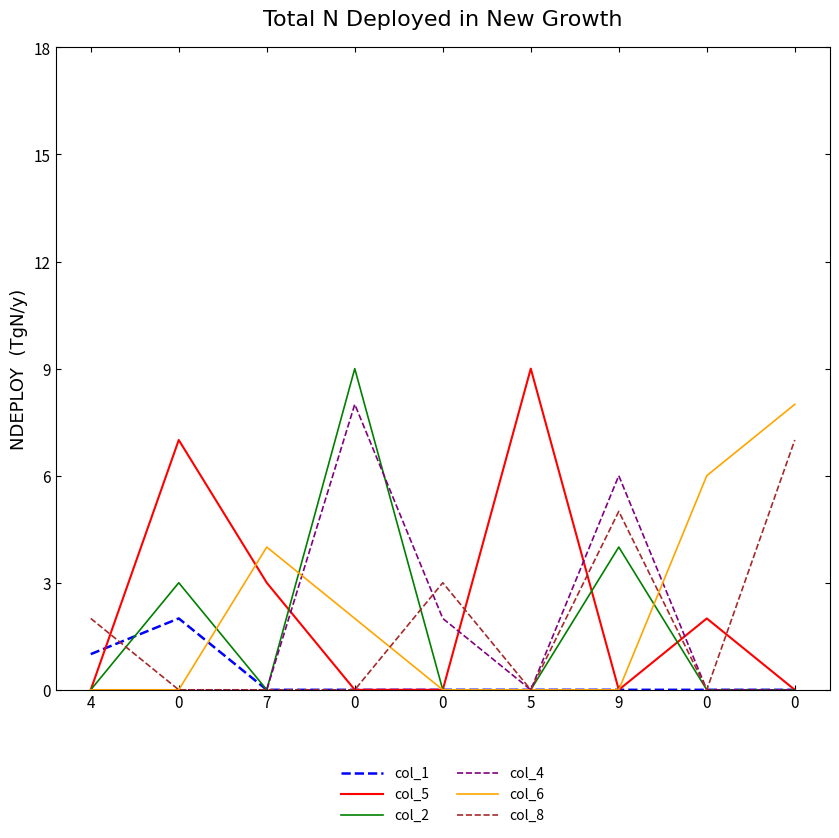

Which category has the highest value across all series?

5